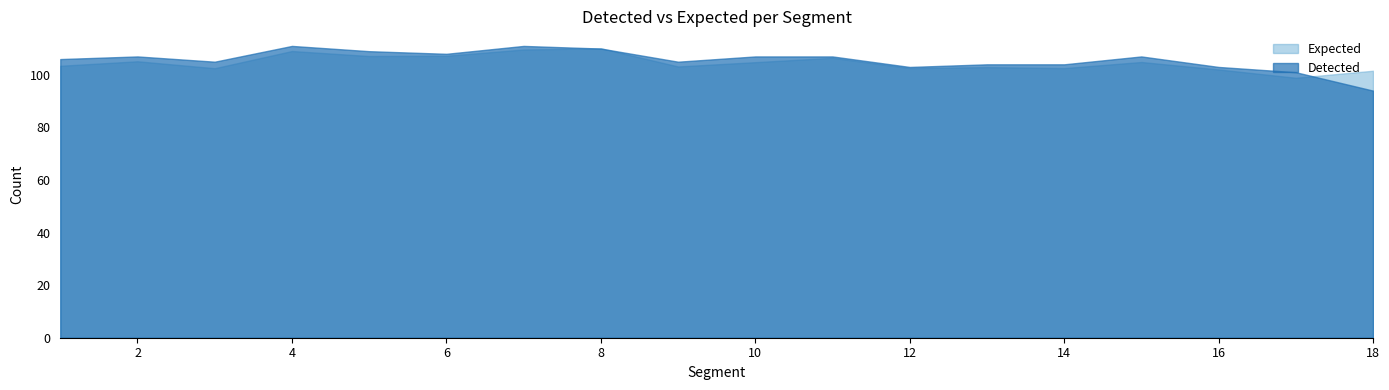

Does the chart display data point markers on the line(s)?

No